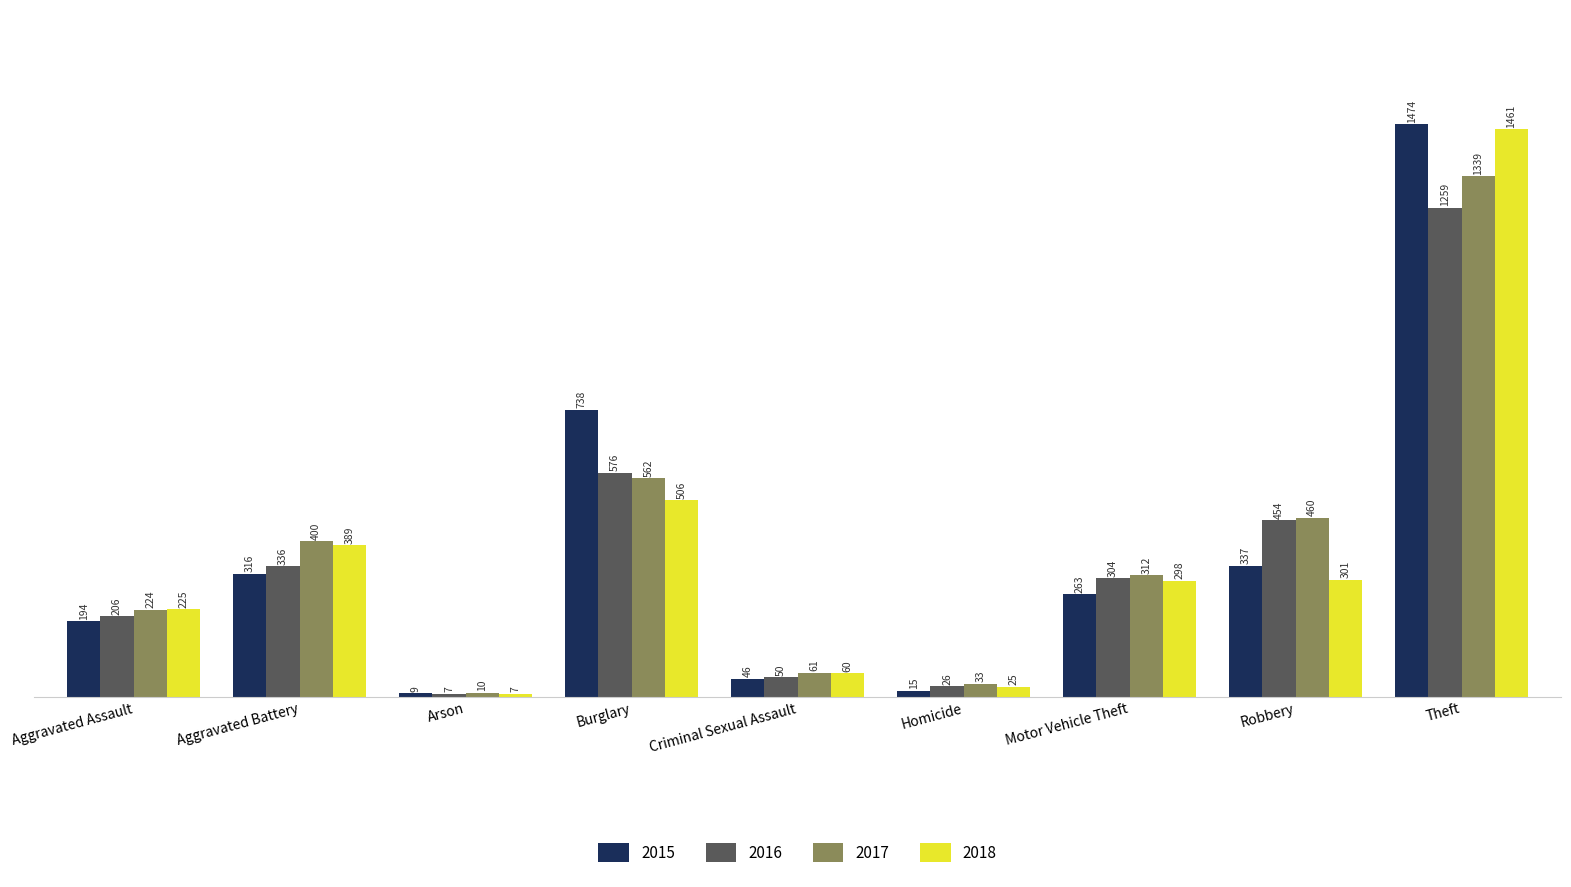

What is the average value of the 2015 series?

377